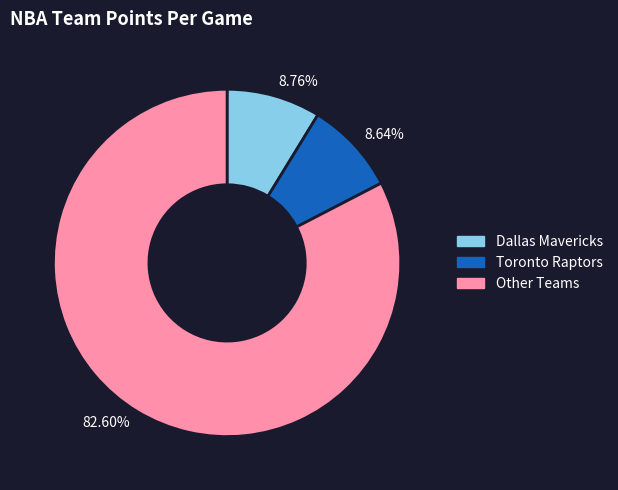

Does 82.60% account for over 50% of the chart?

Yes